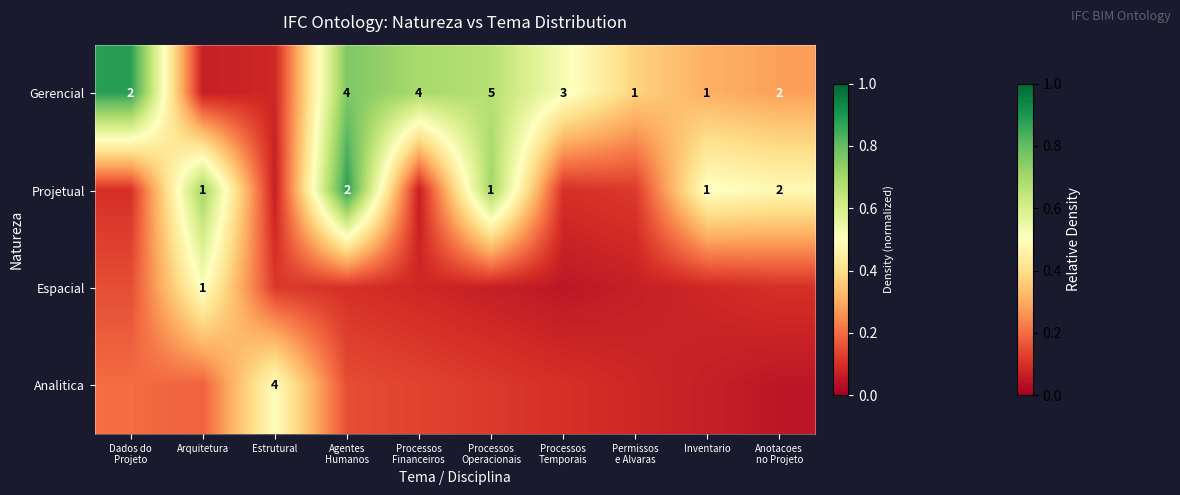

What is the approximate value of Espacial at Anotacoes no Projeto?

0.1